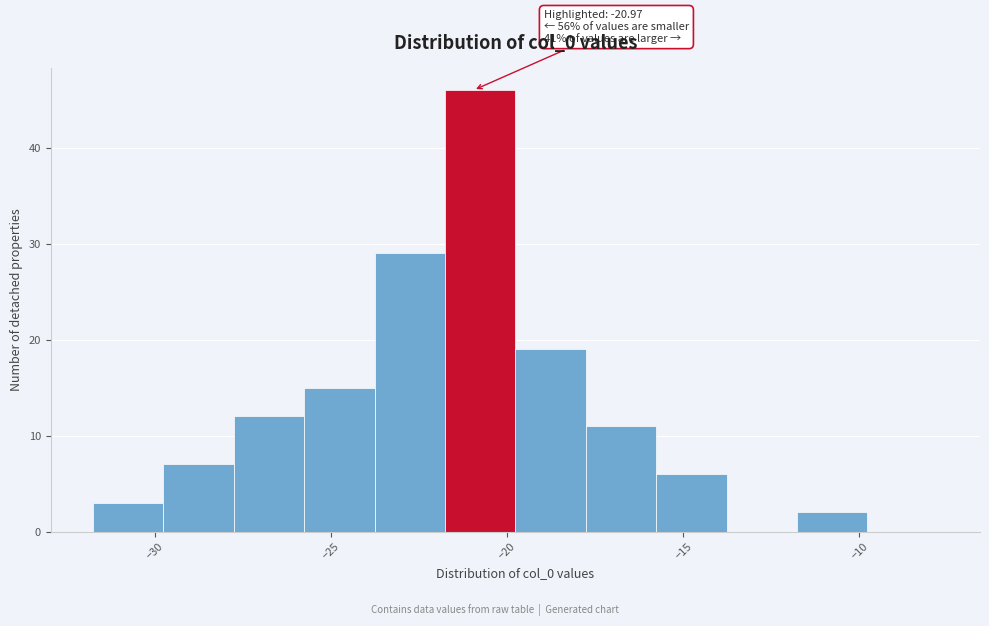

Over which range of the x-axis is the bar tallest?

-22 to -20